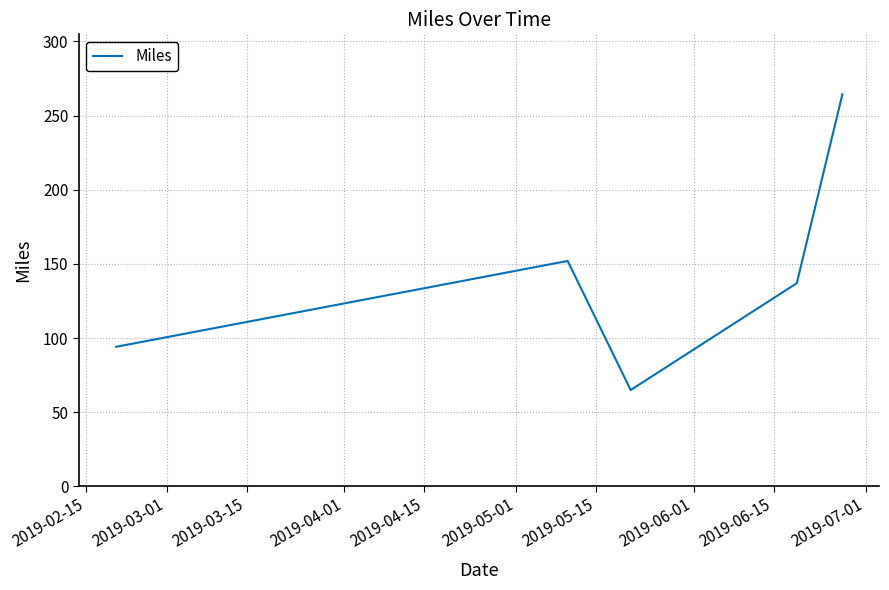

Does the chart display data point markers on the line(s)?

No